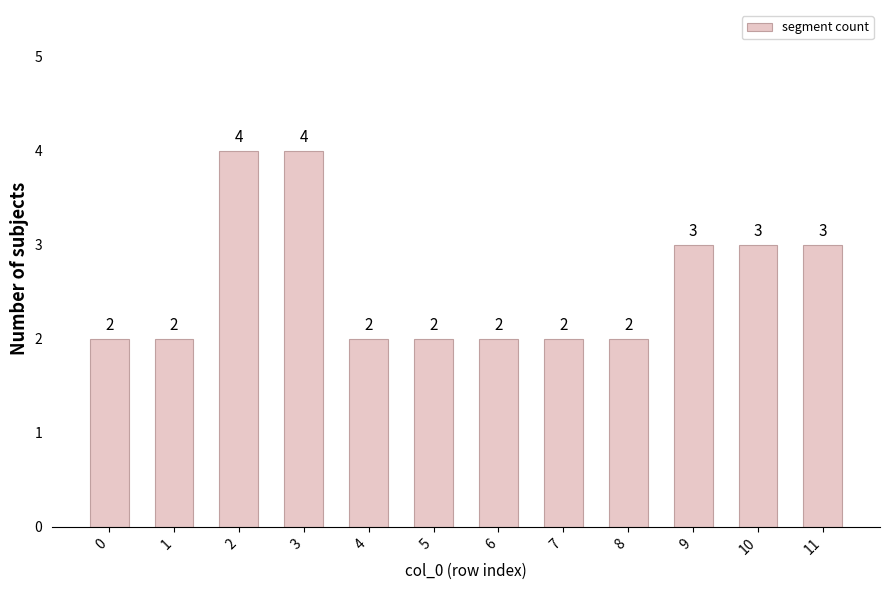

The chart shows a value of 1 at 6. True or false?

False